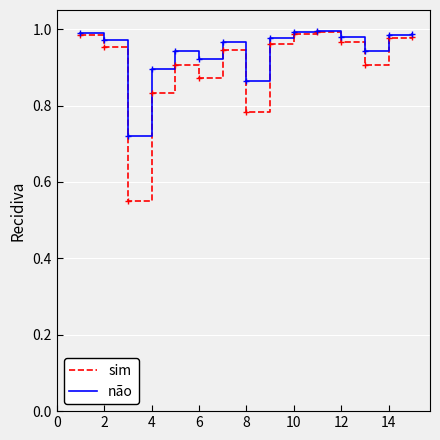

What are all the series names shown in the legend?

sim, não